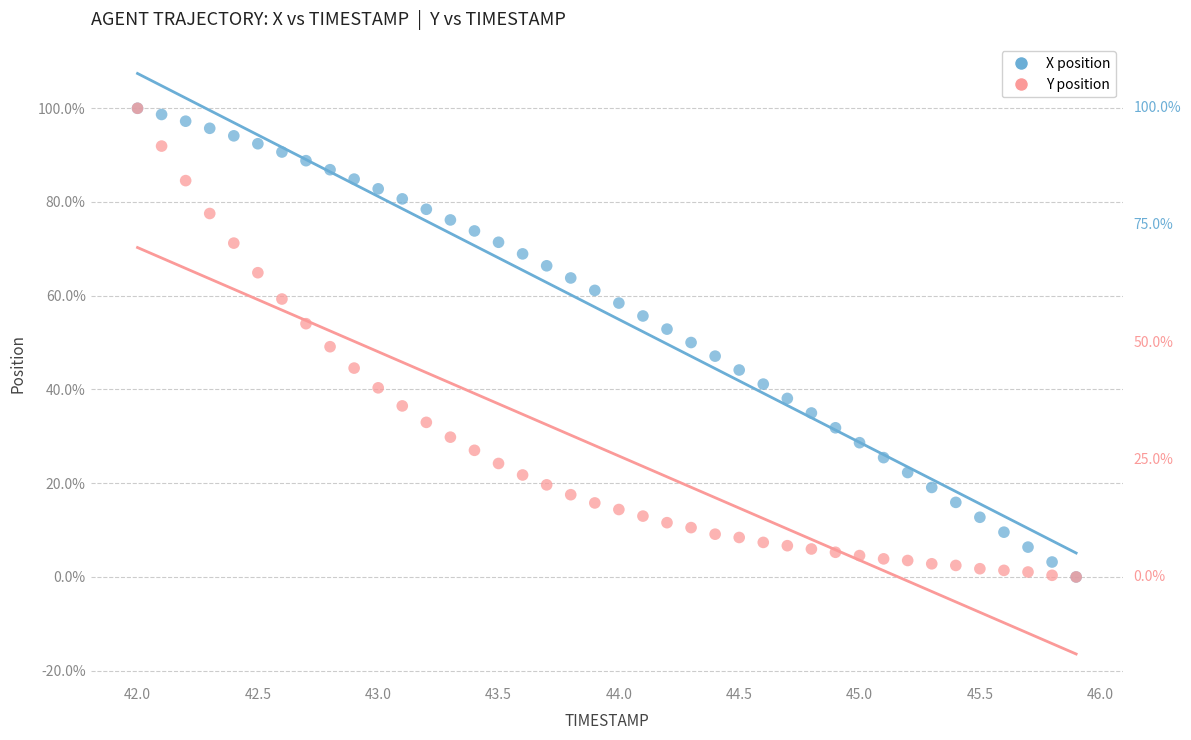

What are all the series names shown in the legend?

X position, Y position